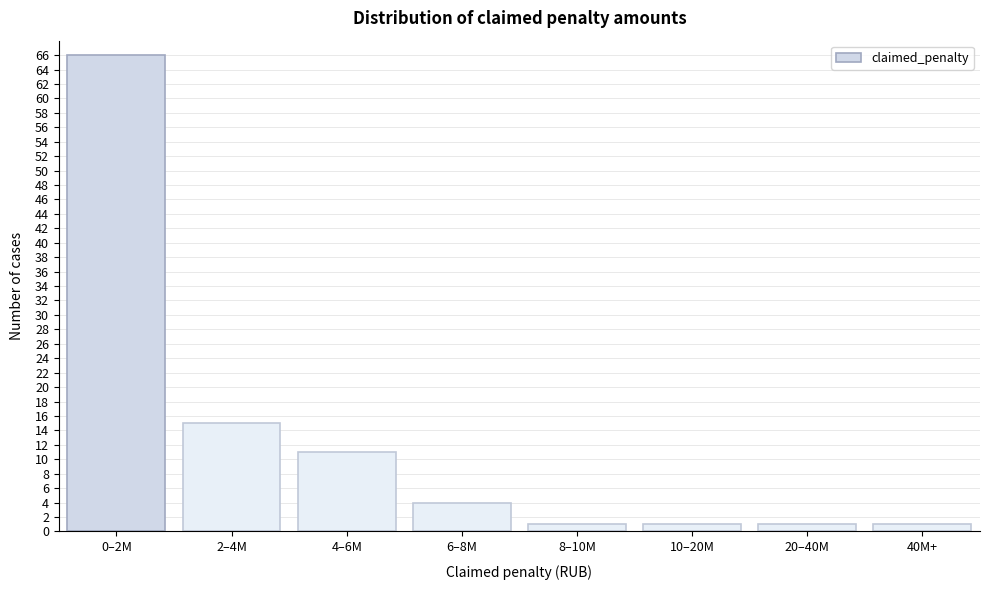

Reading right to left, list all the values displayed in this chart.

40M+=1	20–40M=1	10–20M=1	8–10M=1	6–8M=4	4–6M=11	2–4M=15	0–2M=66